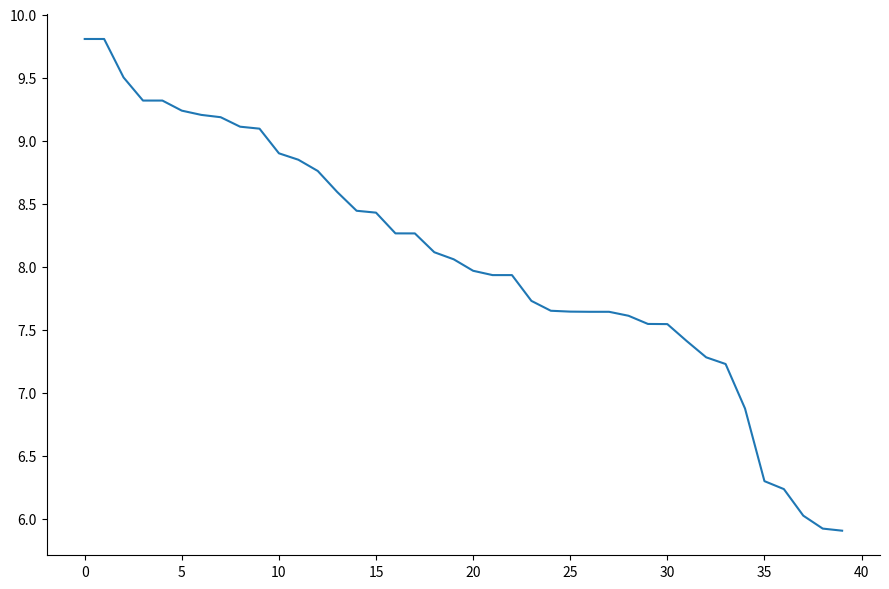

What is the smallest value displayed?

5.9